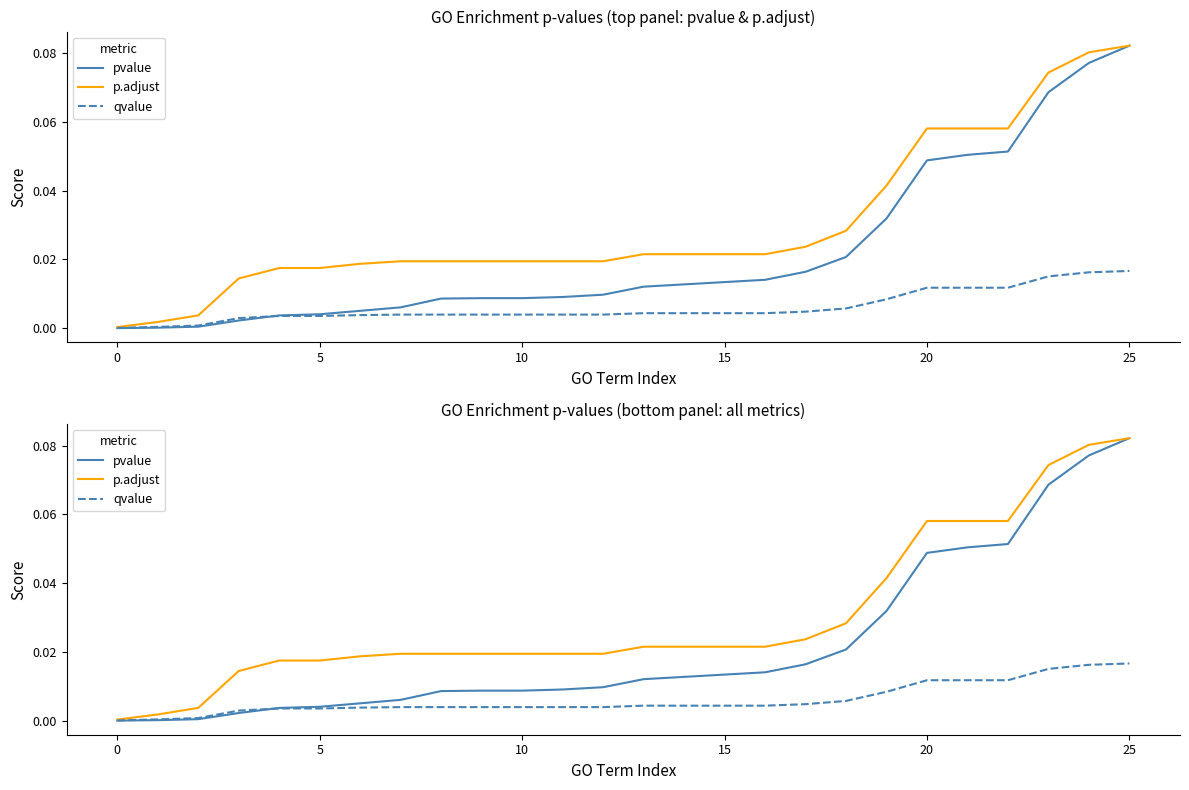

True or false: qvalue has a value of 0.0 at 5.

False